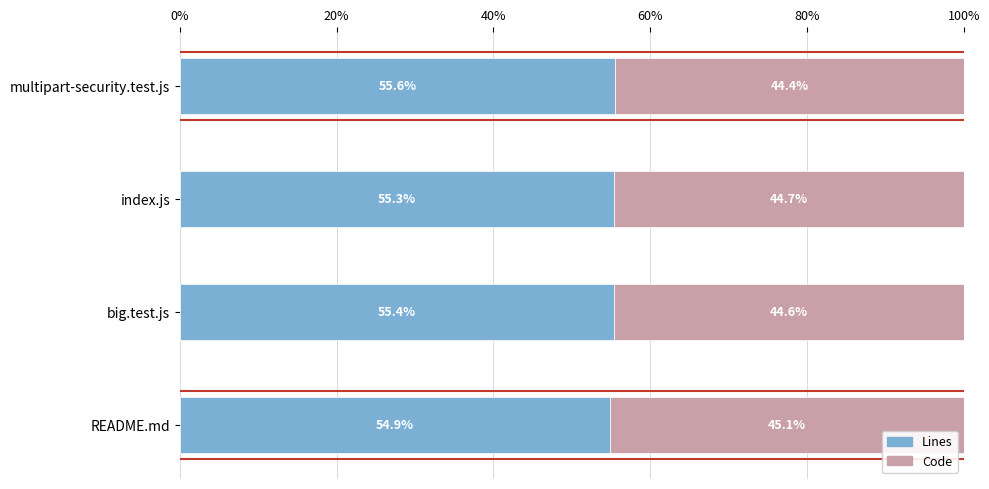

True or false: Lines has a value of 19.9 at multipart-security.test.js.

False